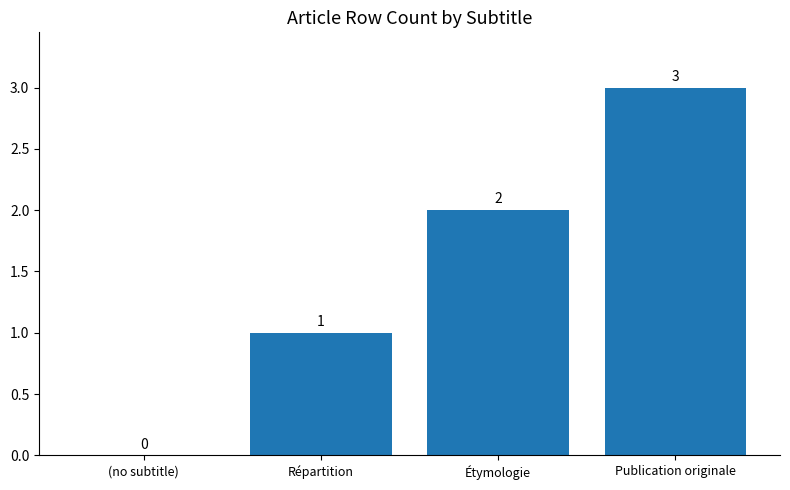

Are the bars horizontal?

No